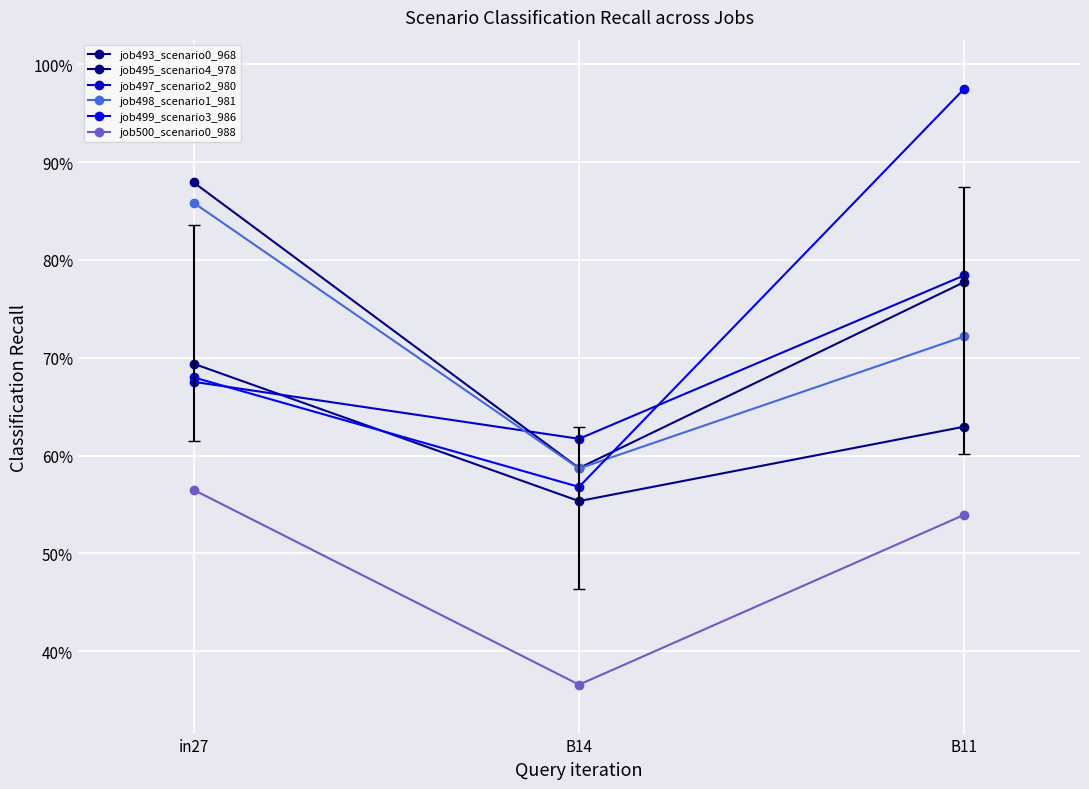

Reading right to left, transcribe all the data shown in this chart.

job493_scenario0_968: B11=0.6	B14=0.6	in27=0.7
job495_scenario4_978: B11=0.8	B14=0.6	in27=0.9
job497_scenario2_980: B11=0.8	B14=0.6	in27=0.7
job498_scenario1_981: B11=0.7	B14=0.6	in27=0.9
job499_scenario3_986: B11=1.0	B14=0.6	in27=0.7
job500_scenario0_988: B11=0.5	B14=0.4	in27=0.6